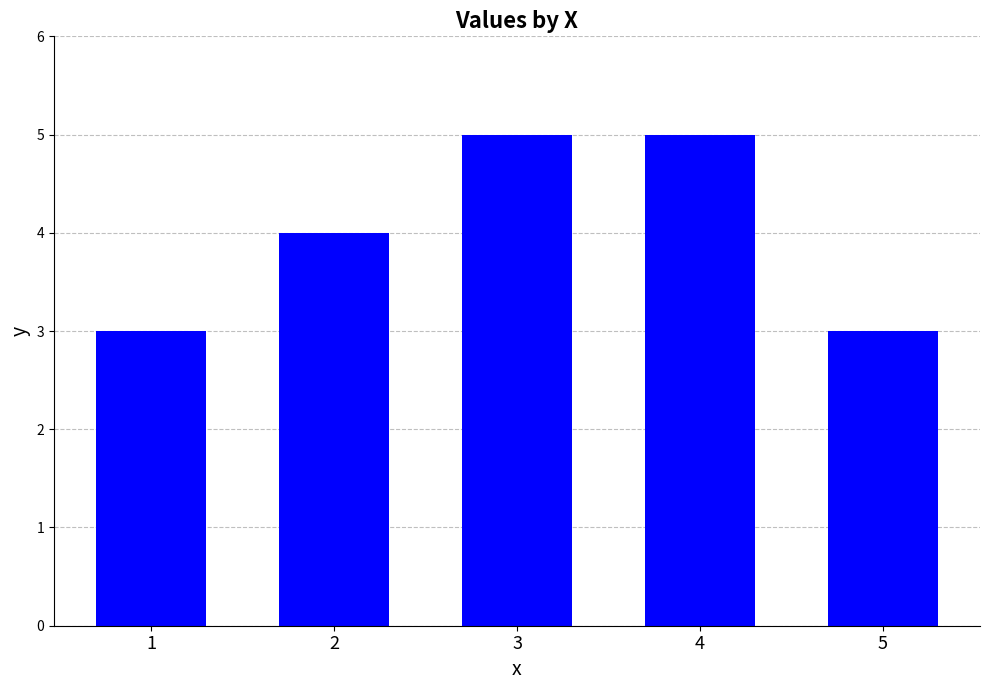

Reading right to left, extract all data points from this chart.

3	5	5	4	3